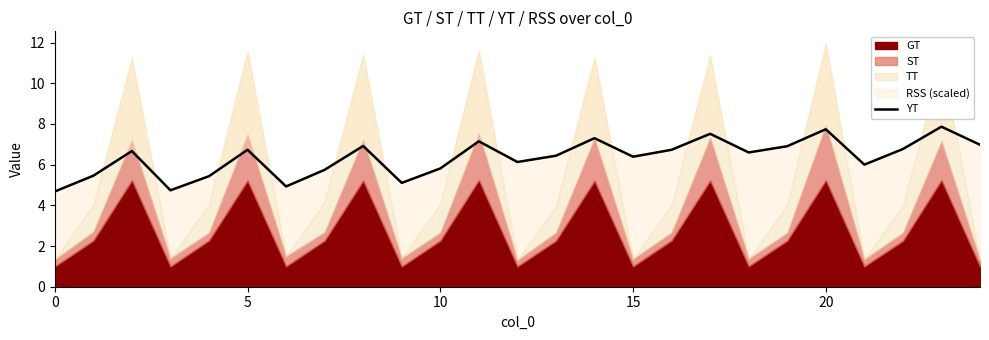

What is the average value?

6.3